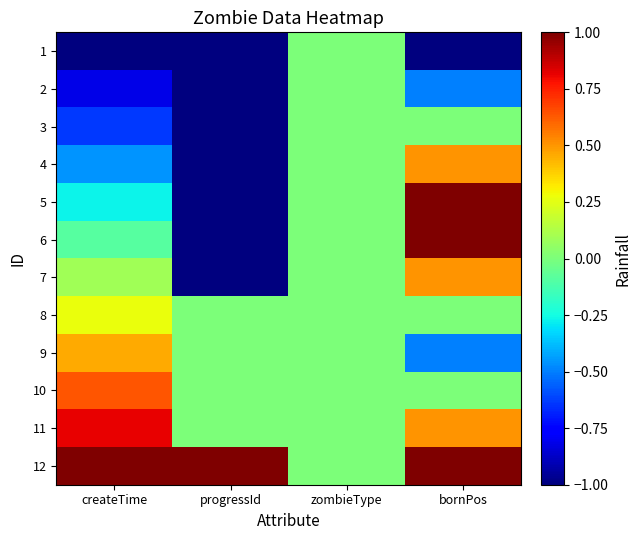

Which label corresponds to the smallest value in the chart?

createTime